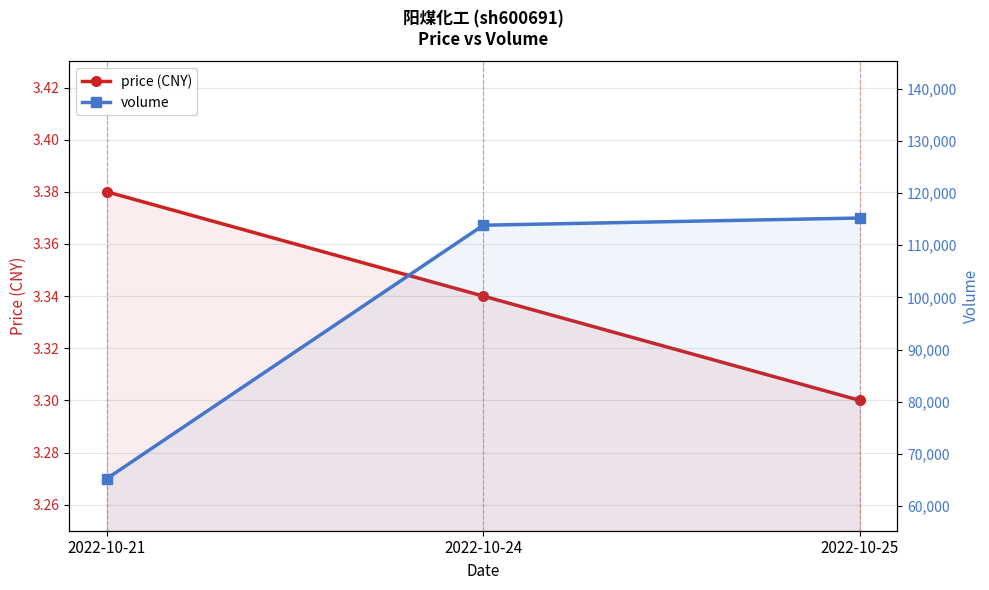

True or false: volume has a value of 65280.0 at 2022-10-21.

True